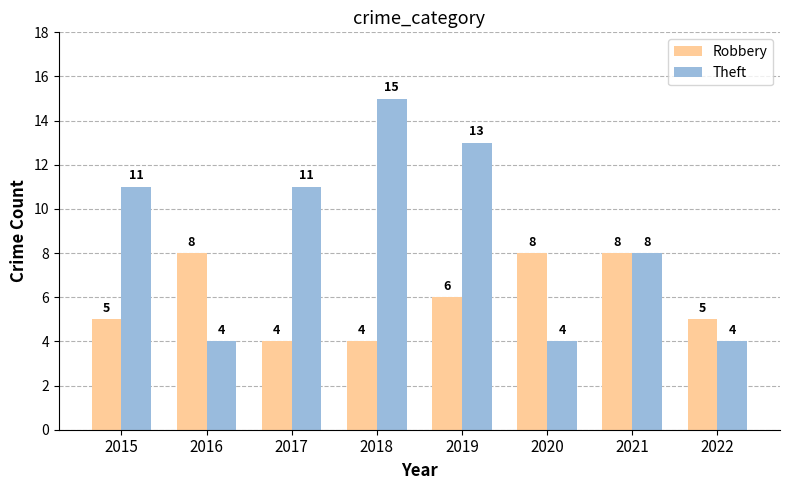

What is the difference between the Theft values at 2022 and 2017?

7